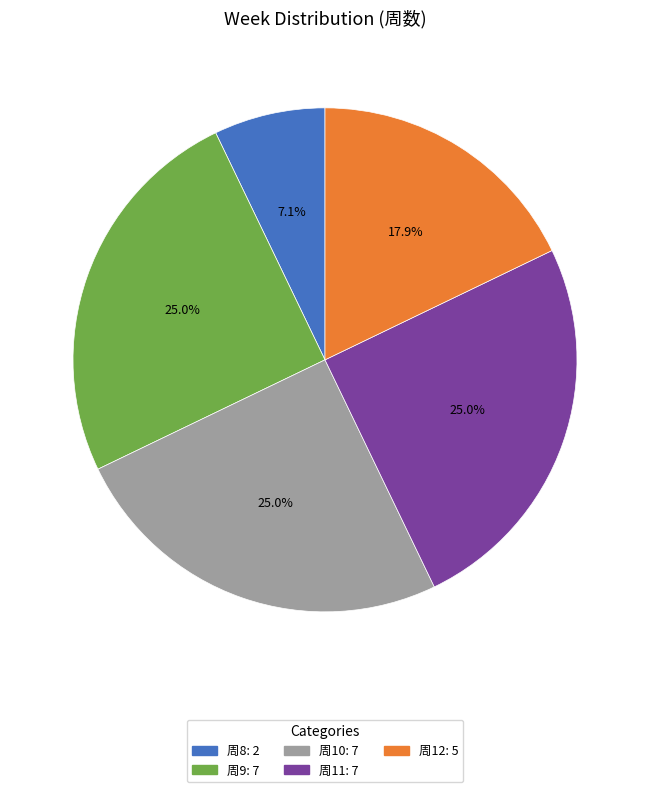

Does any single category account for the majority?

No